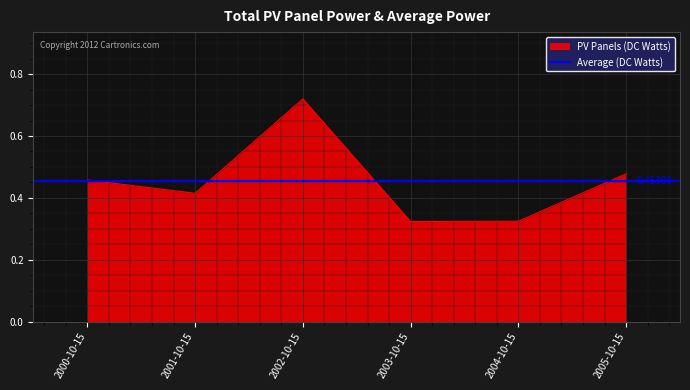

Where is the first local maximum?

2002-10-15